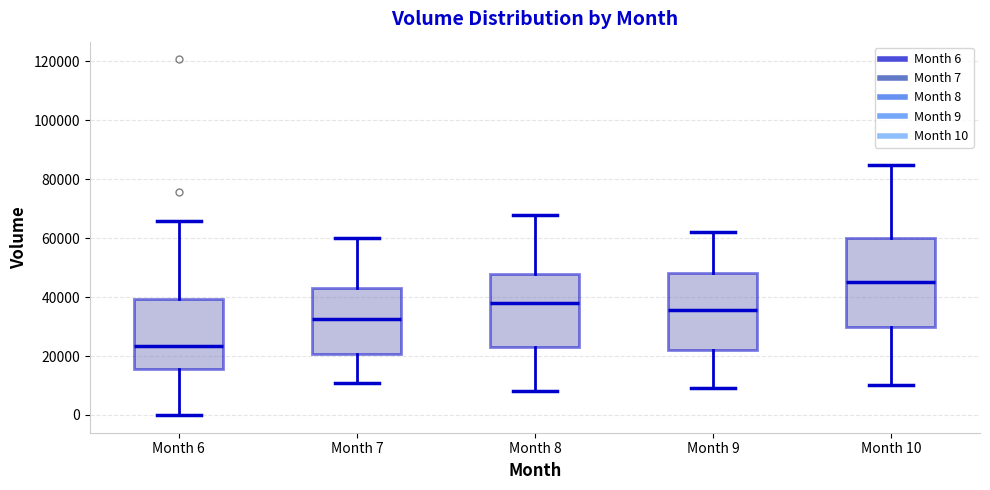

Where is the lower edge of the box for Month 7 on the y-axis? The values are not printed on the chart, so give them approximately, as read against the axis.

20000